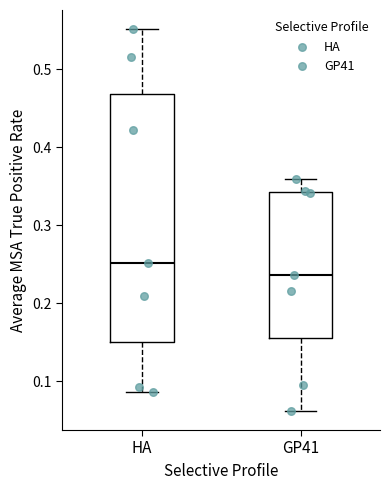

Which box has the lowest median line?

GP41